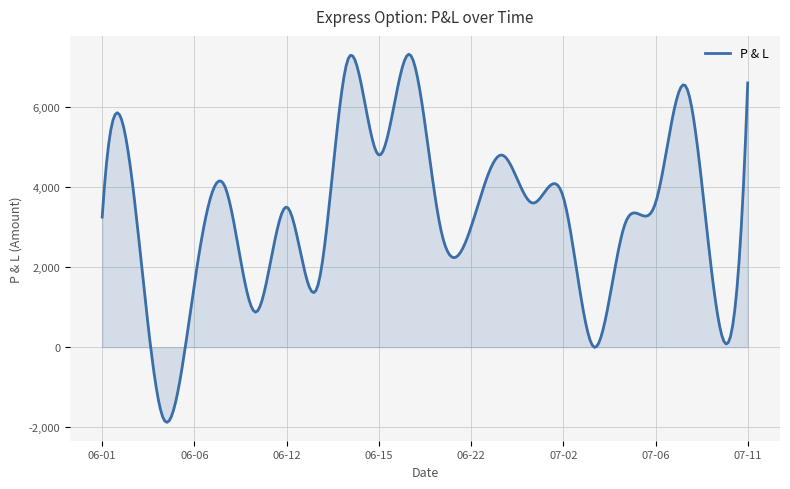

What is the smallest value displayed?

-1877.5